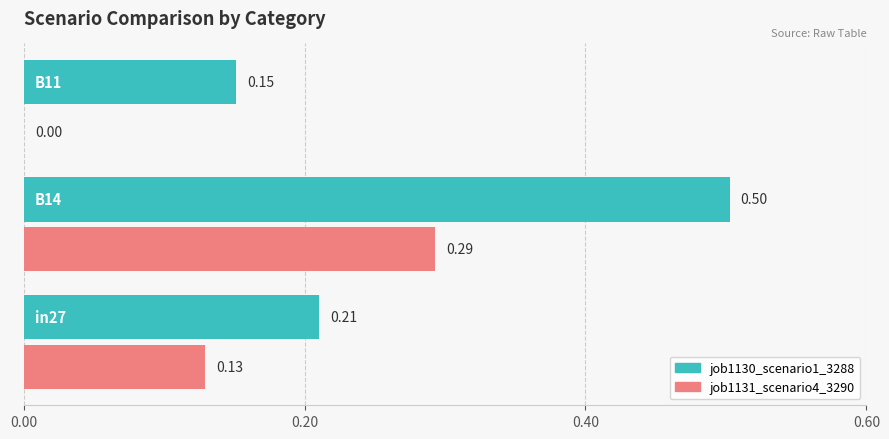

Which series changed the most between 0.5 and 1.5?

job1130_scenario1_3288